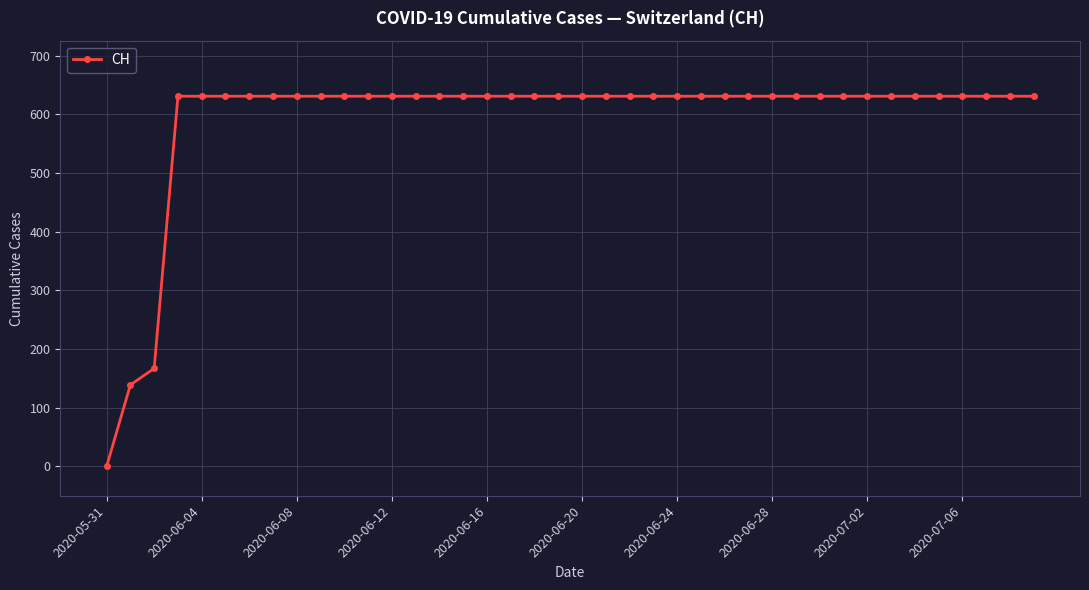

What is the average value?

591